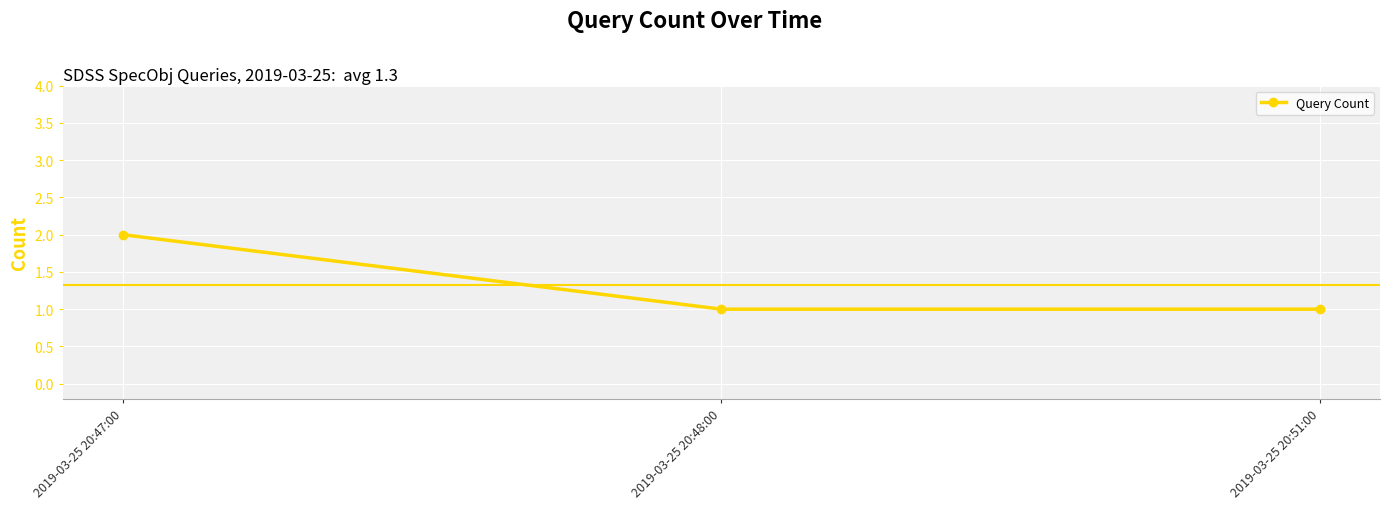

The chart shows a value of 1 at 2019-03-25 20:47:00. True or false?

False